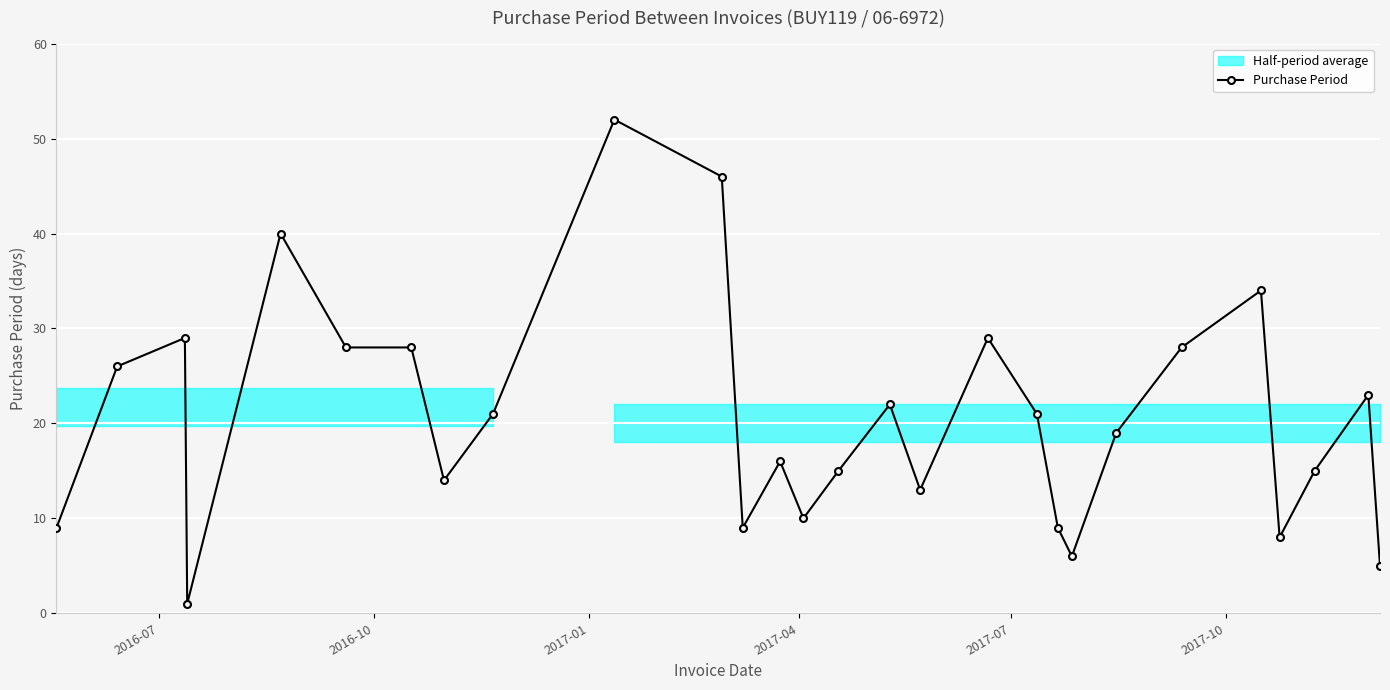

How many values are below 21?

14